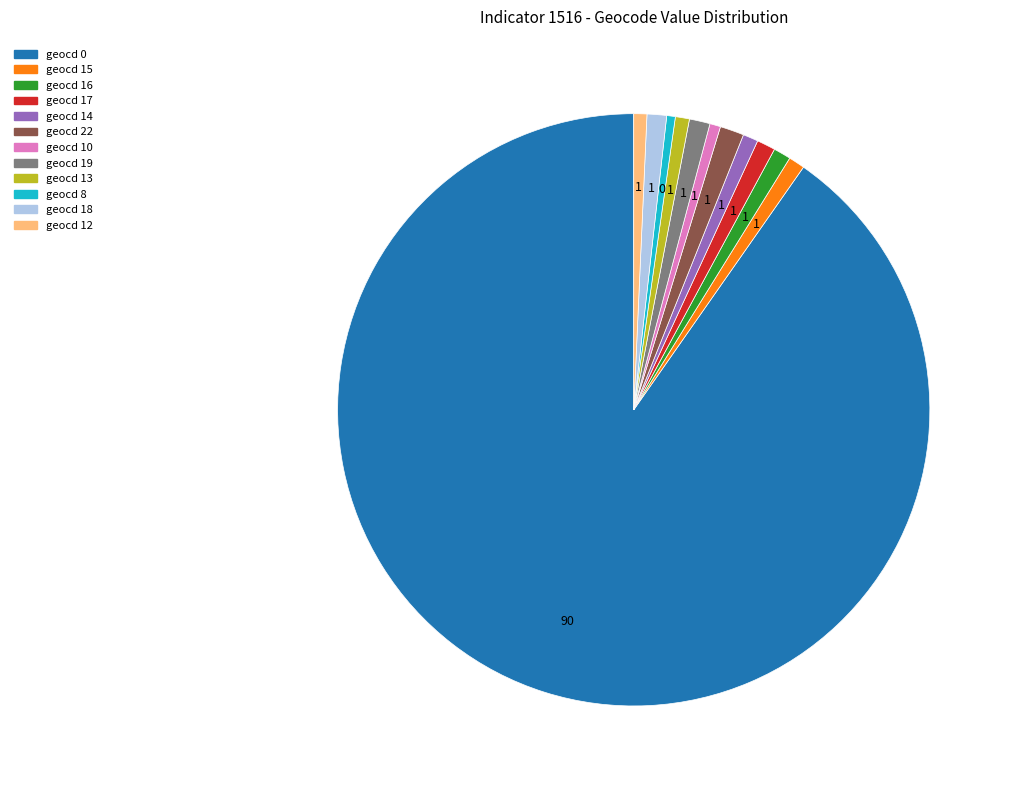

How many slices are in this pie chart?

12